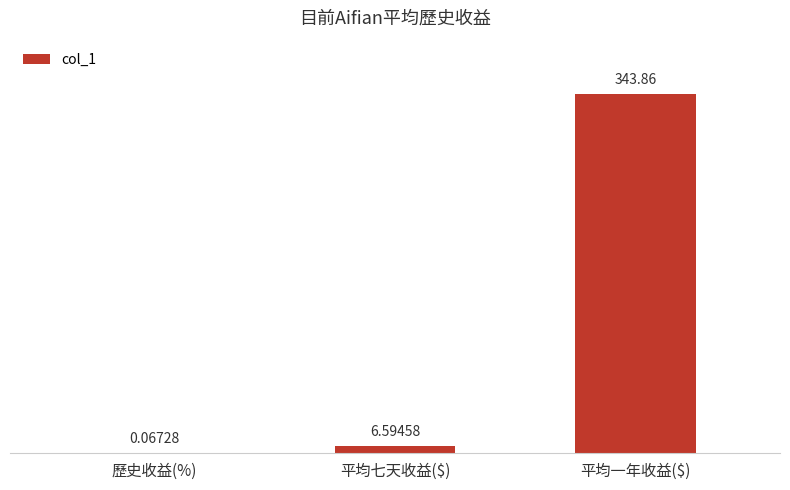

What is the change in value from 歷史收益(%) to 平均七天收益($)?

+6.5